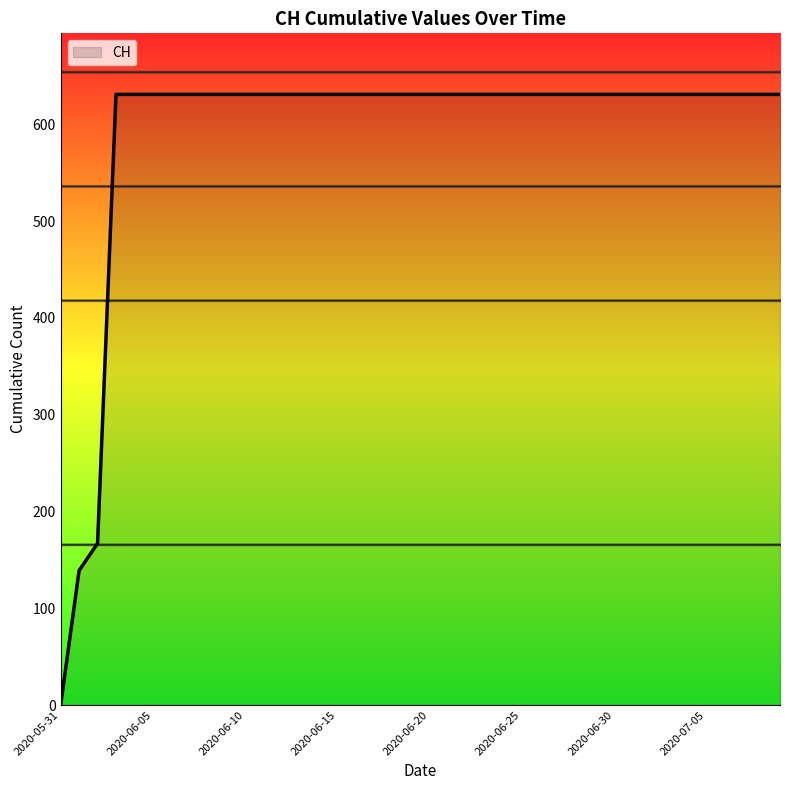

What is the difference between the maximum and minimum values?

631